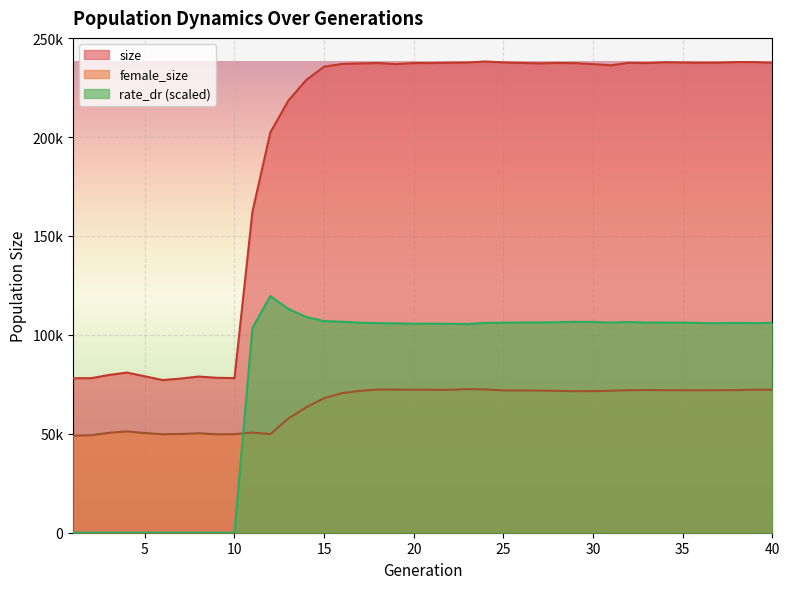

What is the greatest value displayed?

238187.0